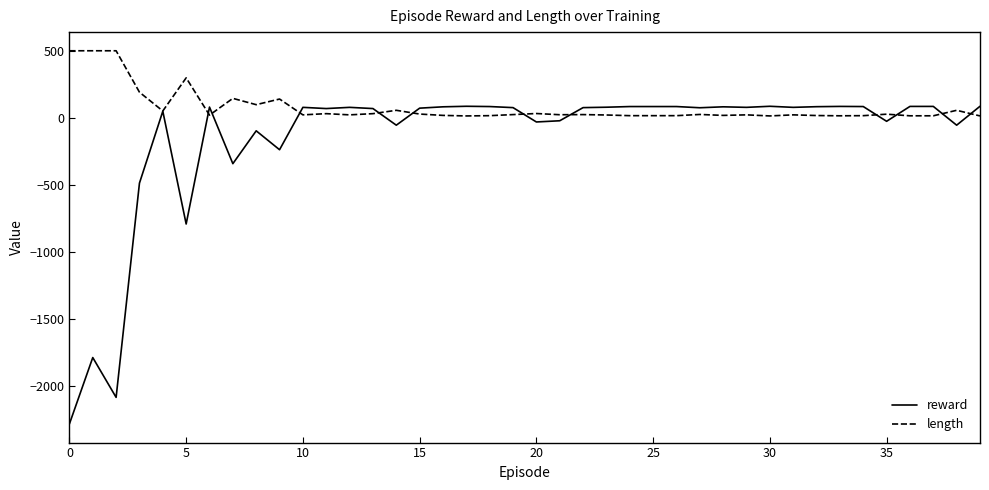

What is the average value of the reward series?

-154